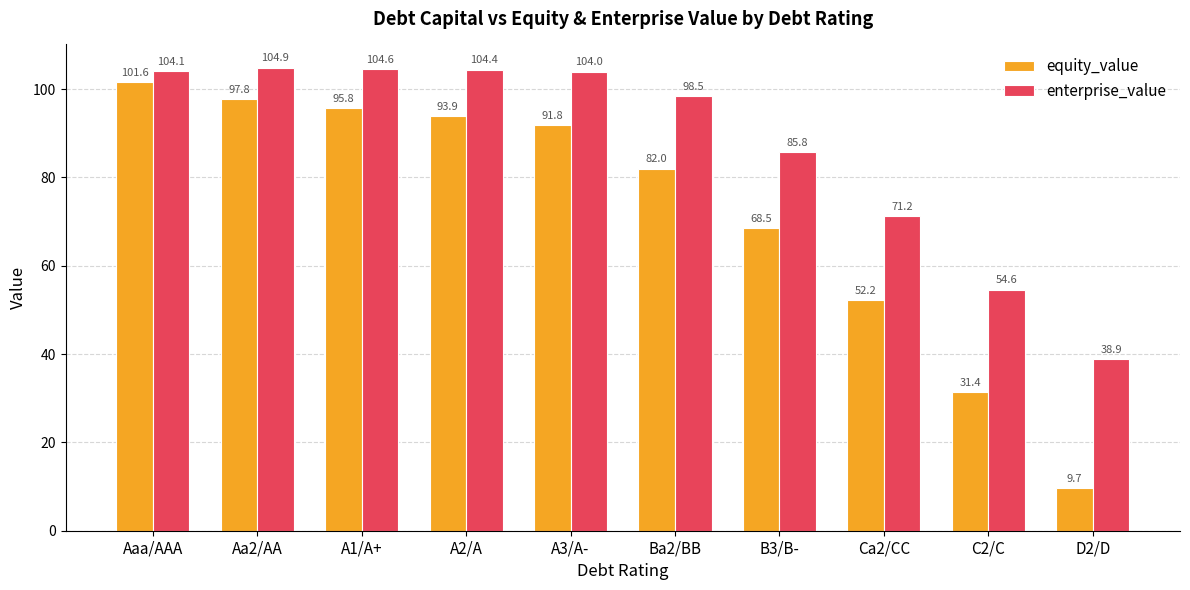

What is the minimum value for enterprise_value?

38.9